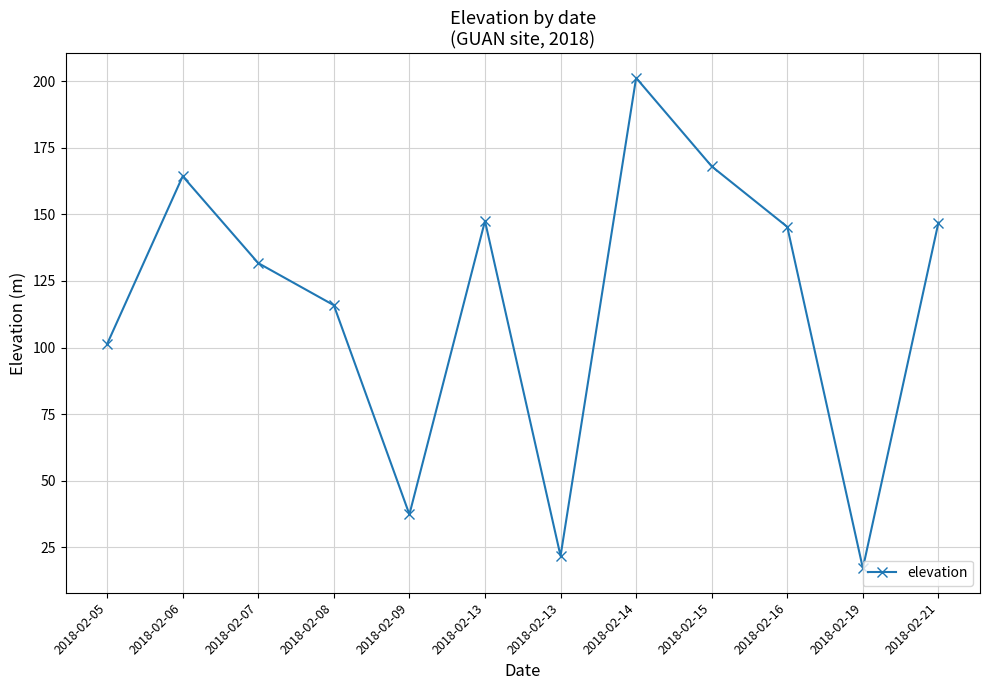

How many lines are shown in the chart?

1